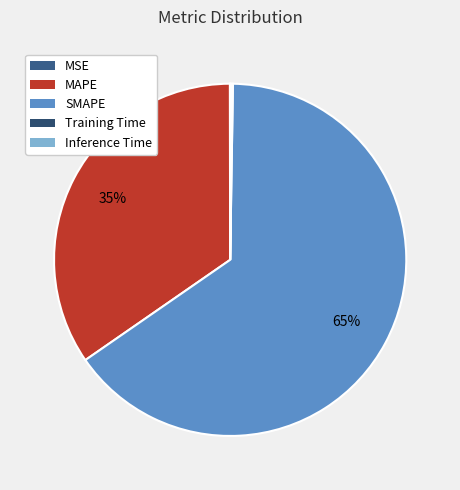

Which category has the biggest portion of the pie?

SMAPE